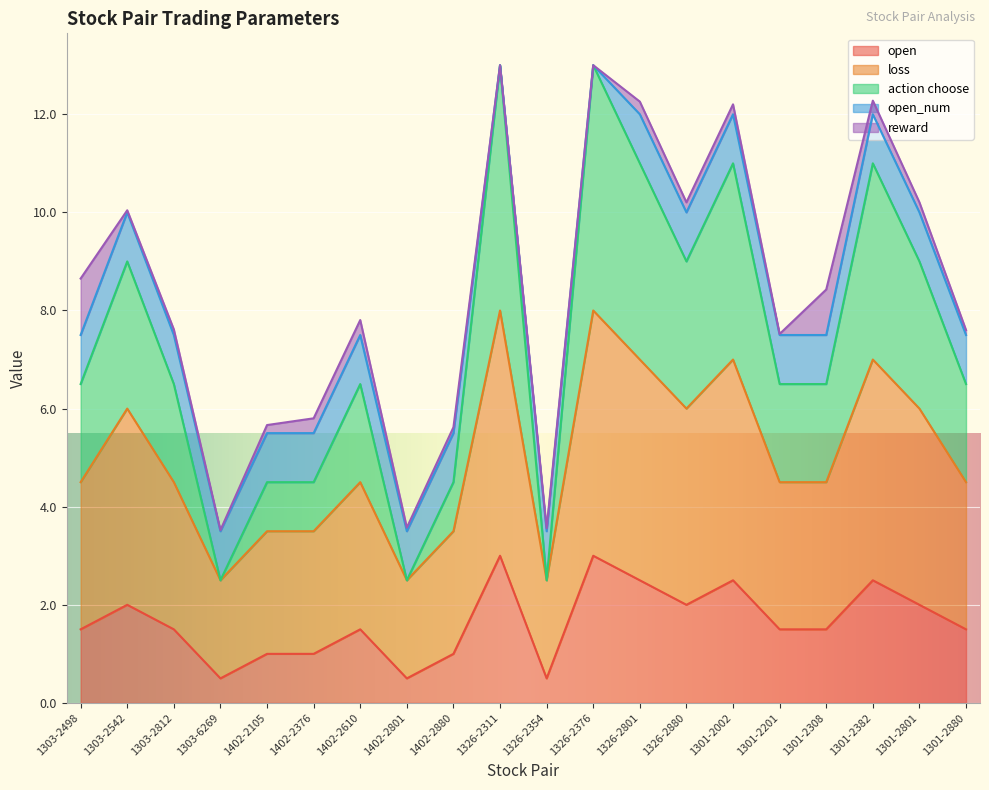

In action choose, how many points are lower than both neighbors (excluding endpoints)?

4